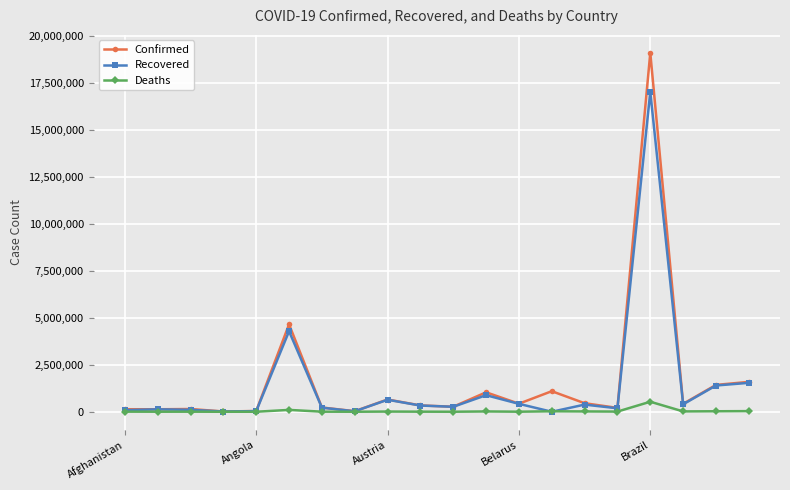

What is the difference between the maximum and second lowest values in the Recovered series?

16997696